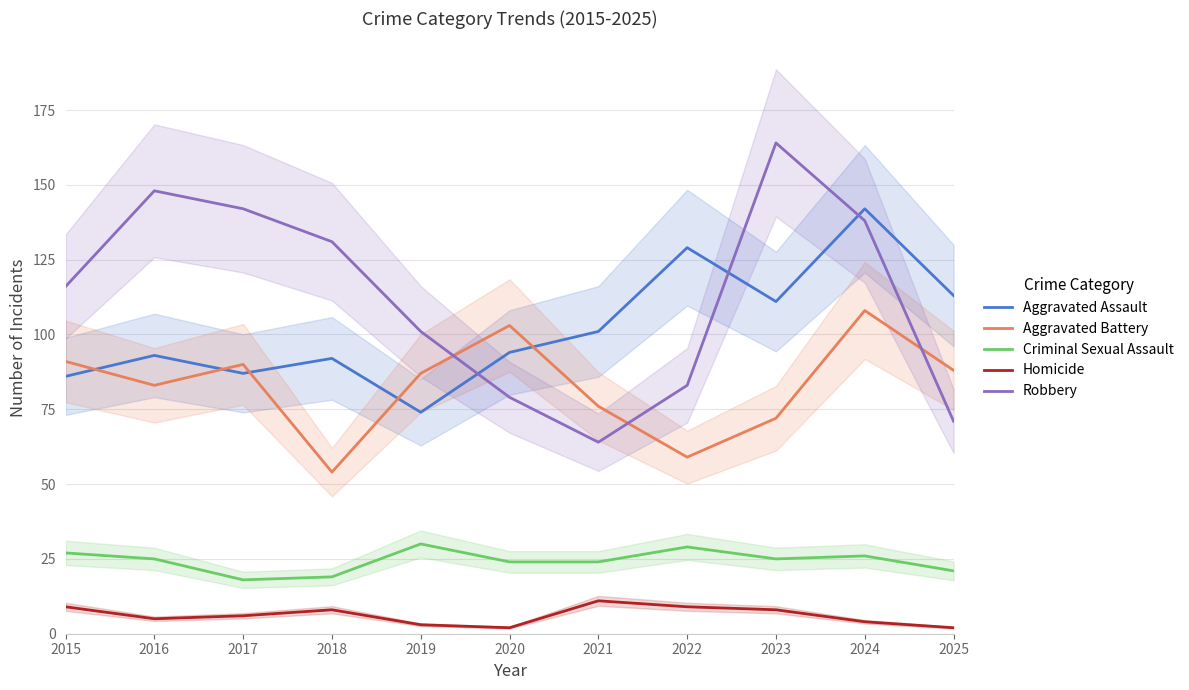

True or false: Aggravated Assault has a value of 94 at 2020.

True